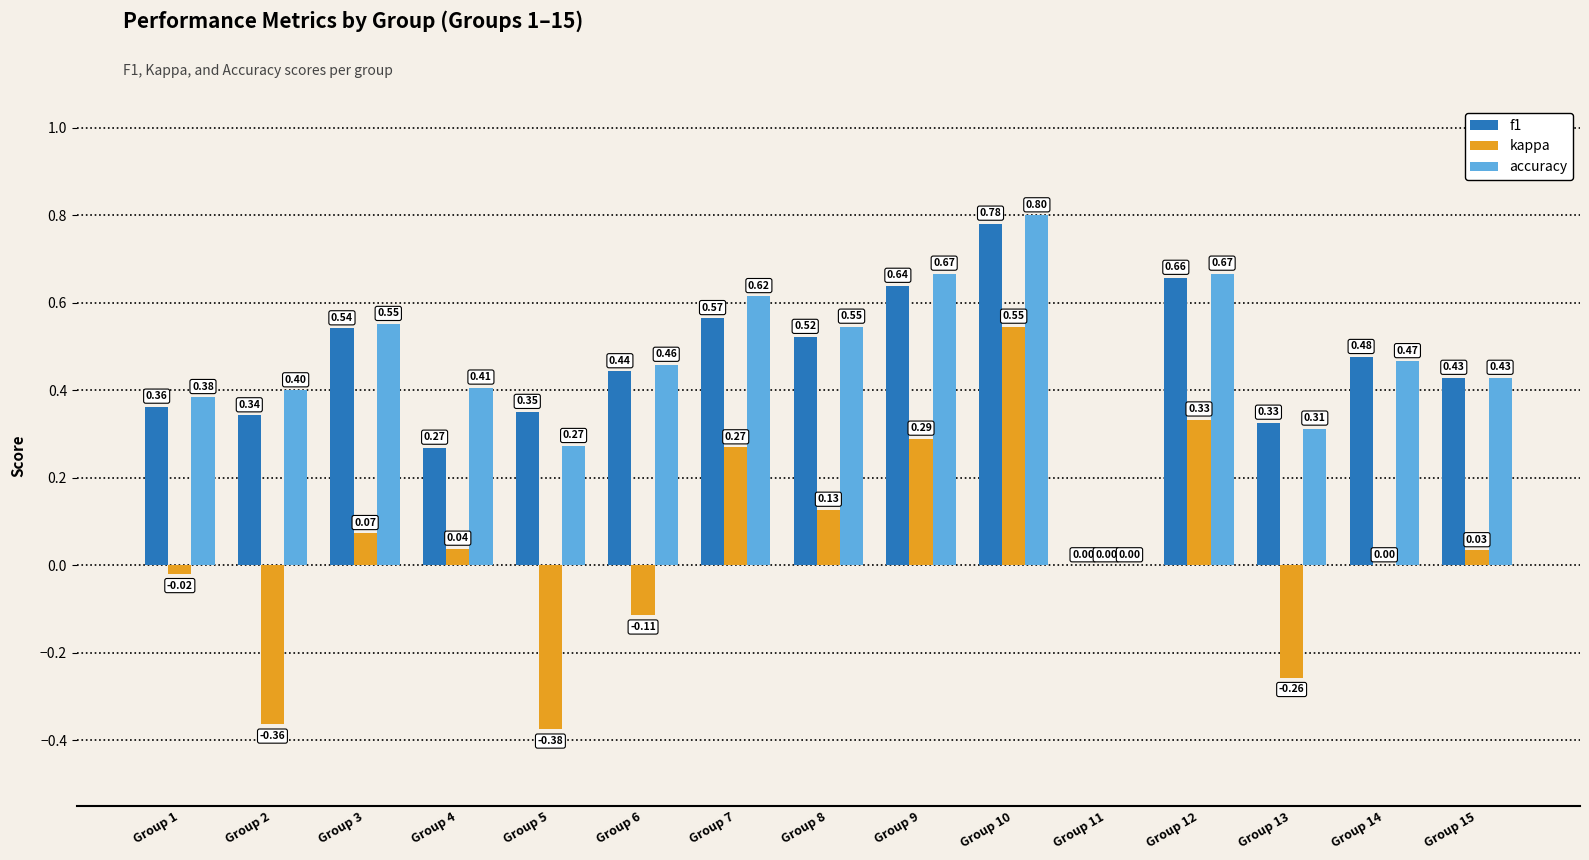

How many categories are shown in the chart?

15